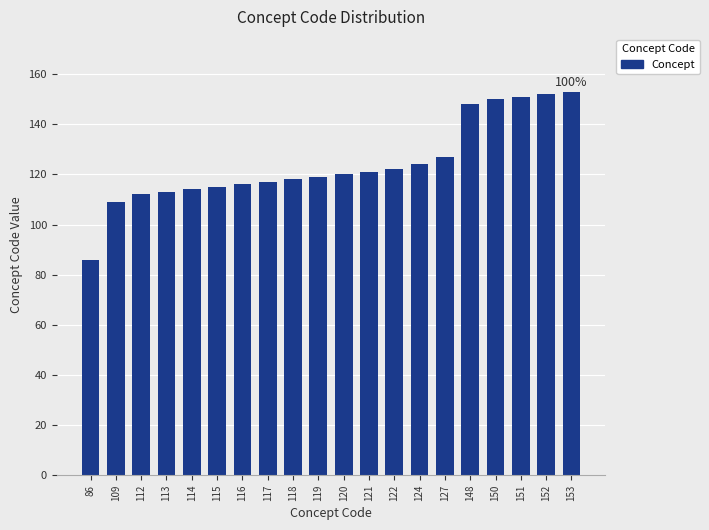

Approximately how many times larger is the value at 109 compared to 127?

0.9